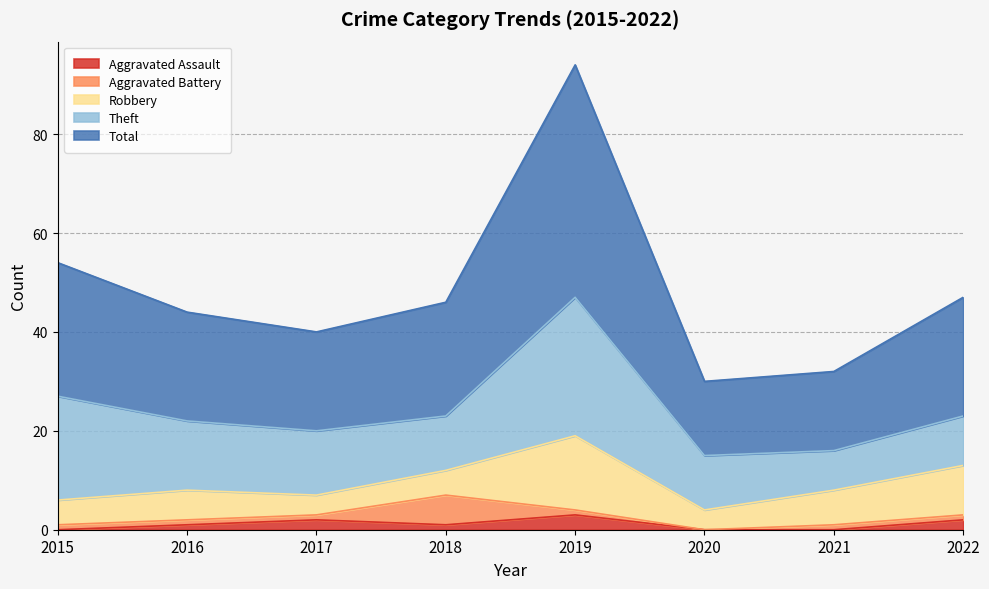

Does the chart display data point markers on the line(s)?

No